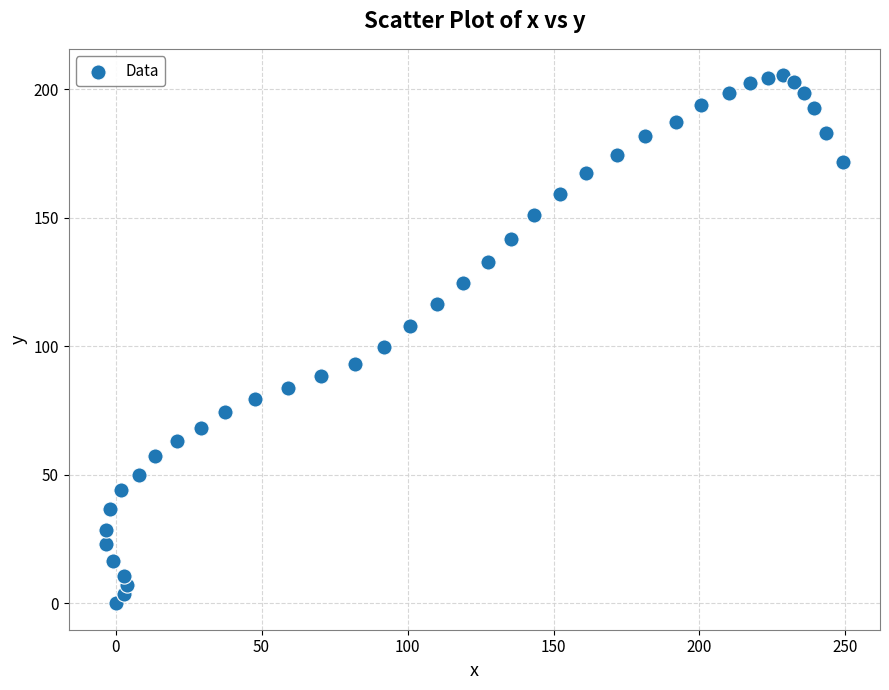

What is the range of X values (max minus min)?

252.6